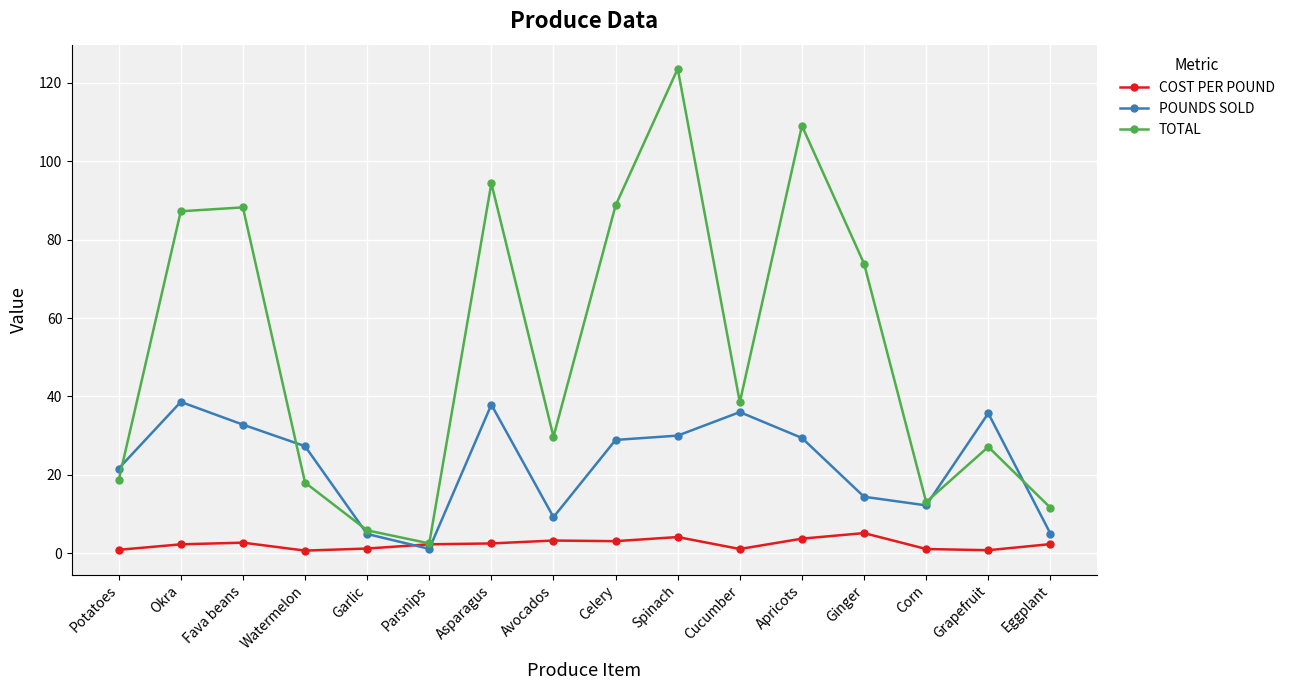

What is the sum of all POUNDS SOLD values?

365.0